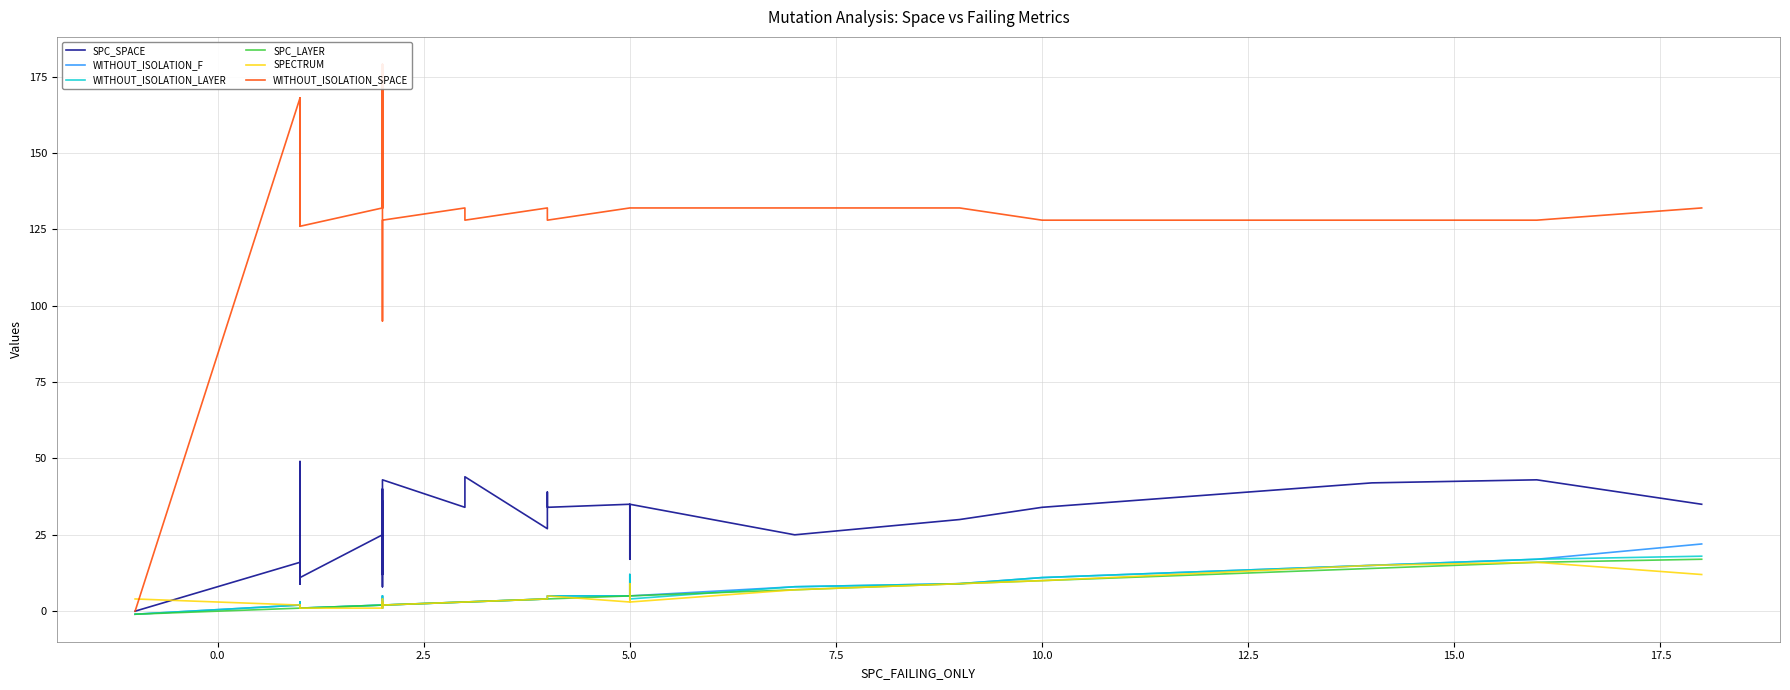

What is the value of the WITHOUT_ISOLATION_SPACE point at the 2nd from the left?

168